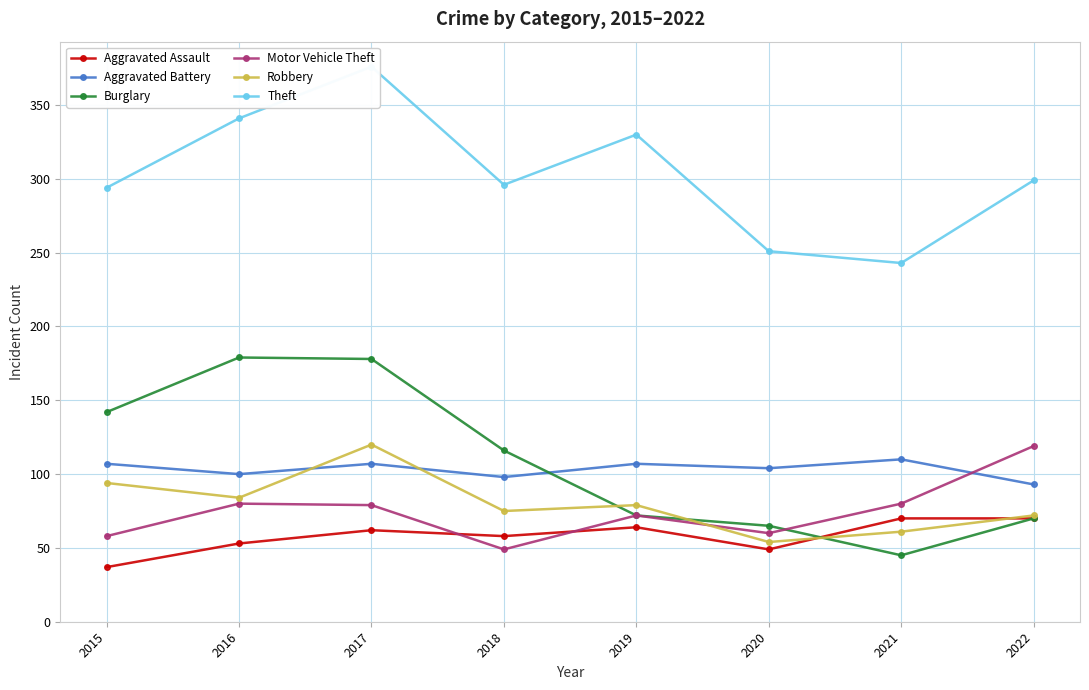

At which category is the sum across all series the highest?

2017